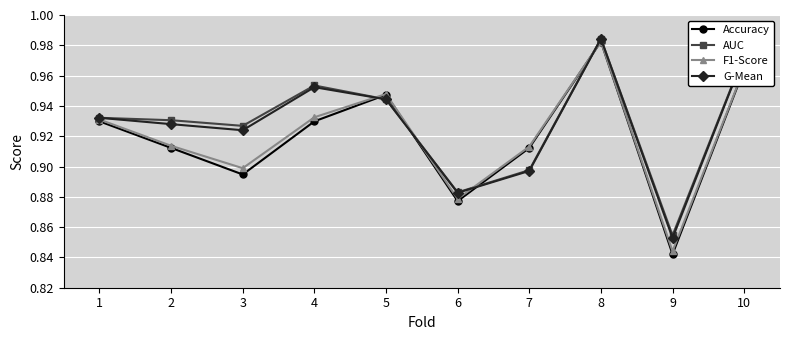

The value of Accuracy at 2 is 0.9. True or false?

True